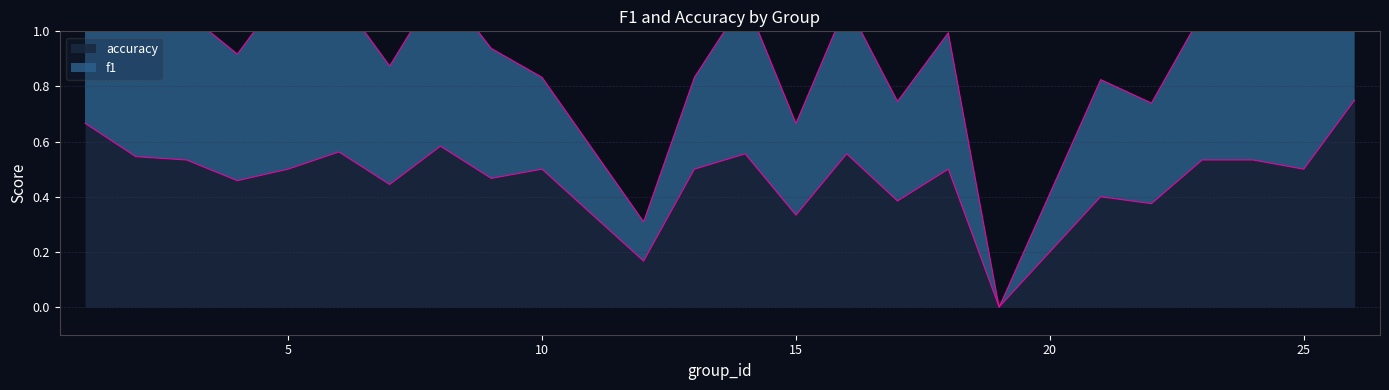

What are all the series names shown in the legend?

f1, accuracy